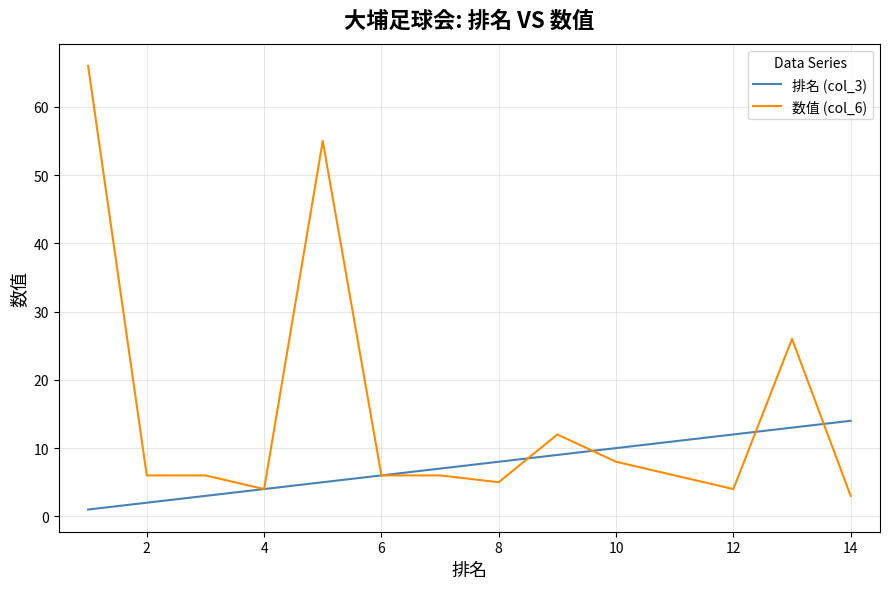

List the series in order of their peak value, highest first.

数值 (col_6), 排名 (col_3)